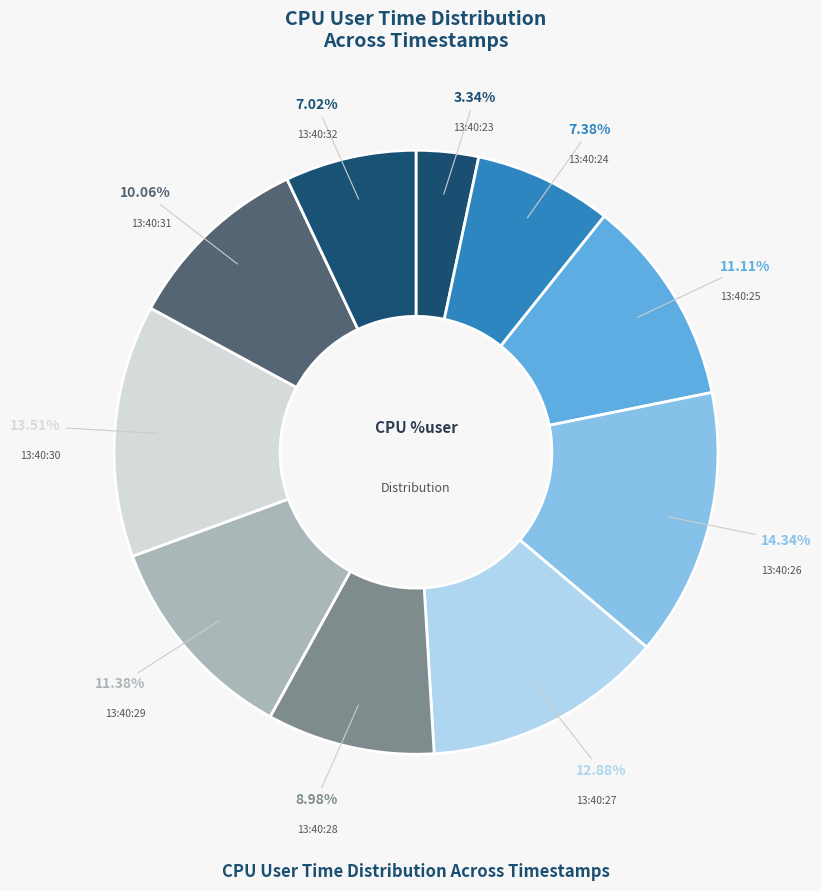

Does any single category account for the majority?

No